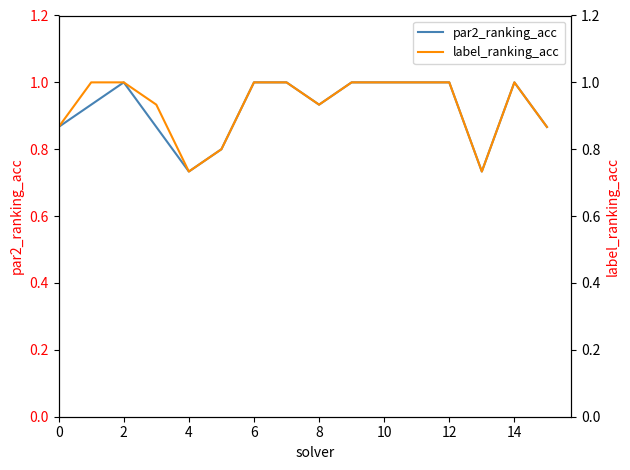

The par2_ranking_acc series shows 1.7 at 11. True or false?

False